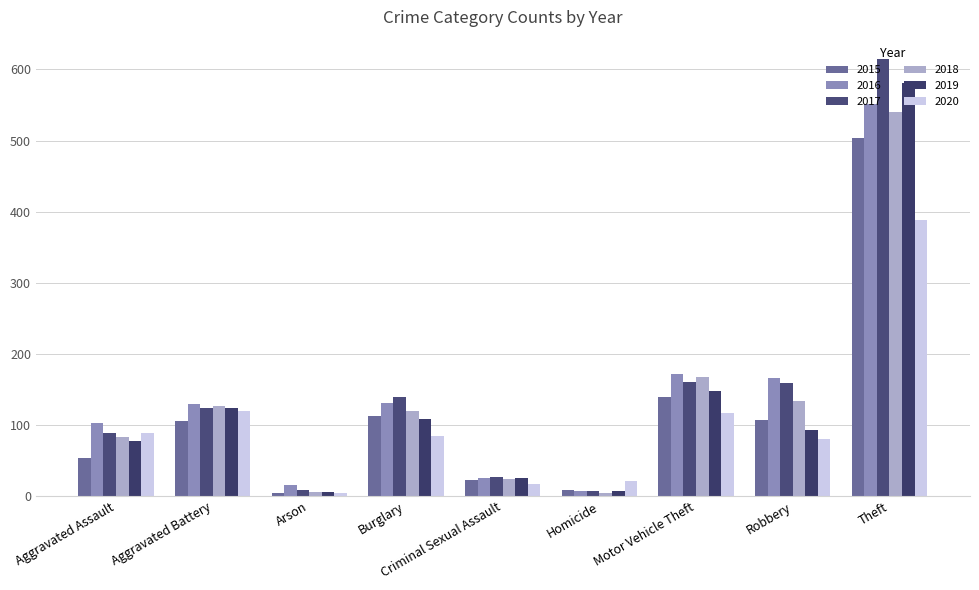

Reading left to right, what are all the values shown in this chart?

2015: Aggravated Assault=54	Aggravated Battery=105	Arson=5	Burglary=112	Criminal Sexual Assault=22	Homicide=8	Motor Vehicle Theft=140	Robbery=107	Theft=503
2016: Aggravated Assault=103	Aggravated Battery=130	Arson=16	Burglary=131	Criminal Sexual Assault=25	Homicide=7	Motor Vehicle Theft=171	Robbery=166	Theft=551
2017: Aggravated Assault=88	Aggravated Battery=124	Arson=8	Burglary=139	Criminal Sexual Assault=27	Homicide=7	Motor Vehicle Theft=161	Robbery=159	Theft=615
2018: Aggravated Assault=83	Aggravated Battery=126	Arson=6	Burglary=119	Criminal Sexual Assault=24	Homicide=4	Motor Vehicle Theft=168	Robbery=134	Theft=540
2019: Aggravated Assault=78	Aggravated Battery=124	Arson=6	Burglary=109	Criminal Sexual Assault=26	Homicide=7	Motor Vehicle Theft=148	Robbery=93	Theft=581
2020: Aggravated Assault=88	Aggravated Battery=119	Arson=5	Burglary=85	Criminal Sexual Assault=17	Homicide=21	Motor Vehicle Theft=117	Robbery=80	Theft=388